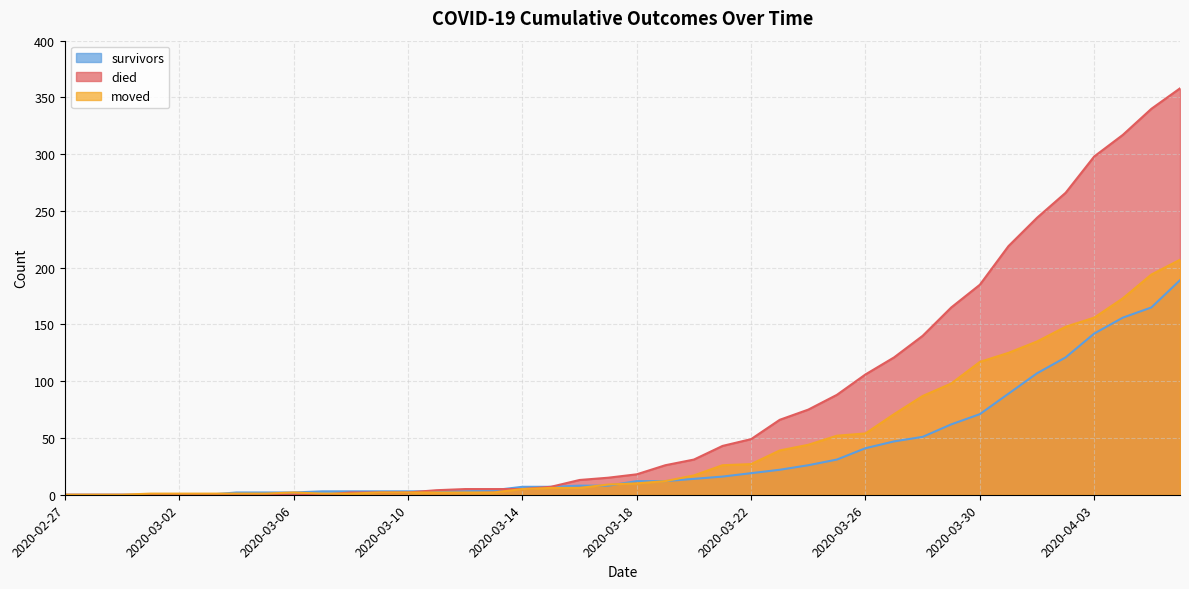

At which category is the sum across all series the highest?

2020-04-06